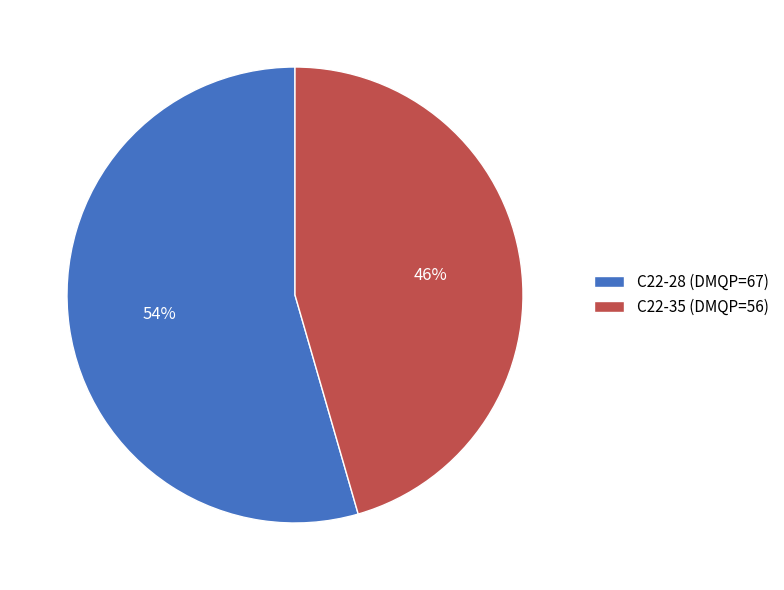

To the nearest percent, what portion does C22-35 (DMQP=56) represent?

46%